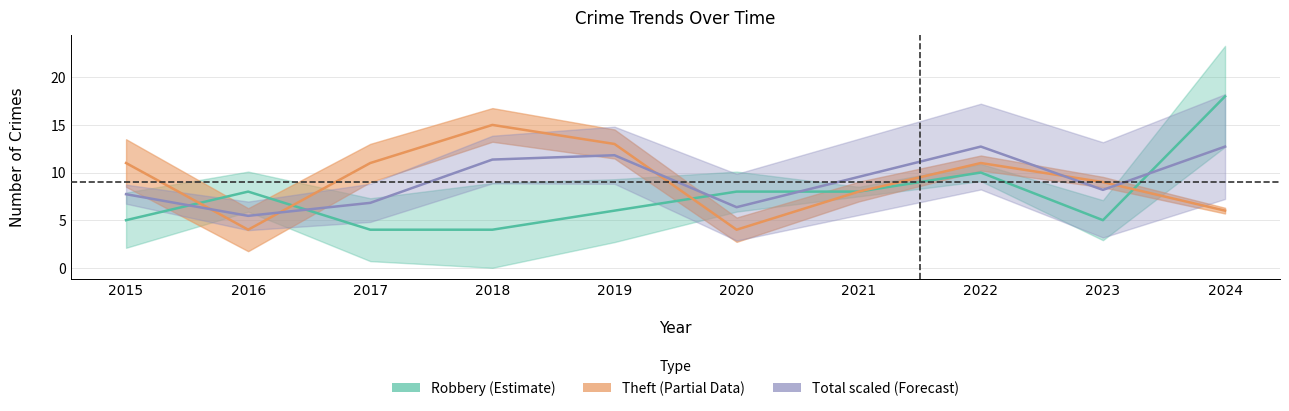

What is the difference between the maximum and minimum values in the Total/2.2 (Forecast) series?

7.3